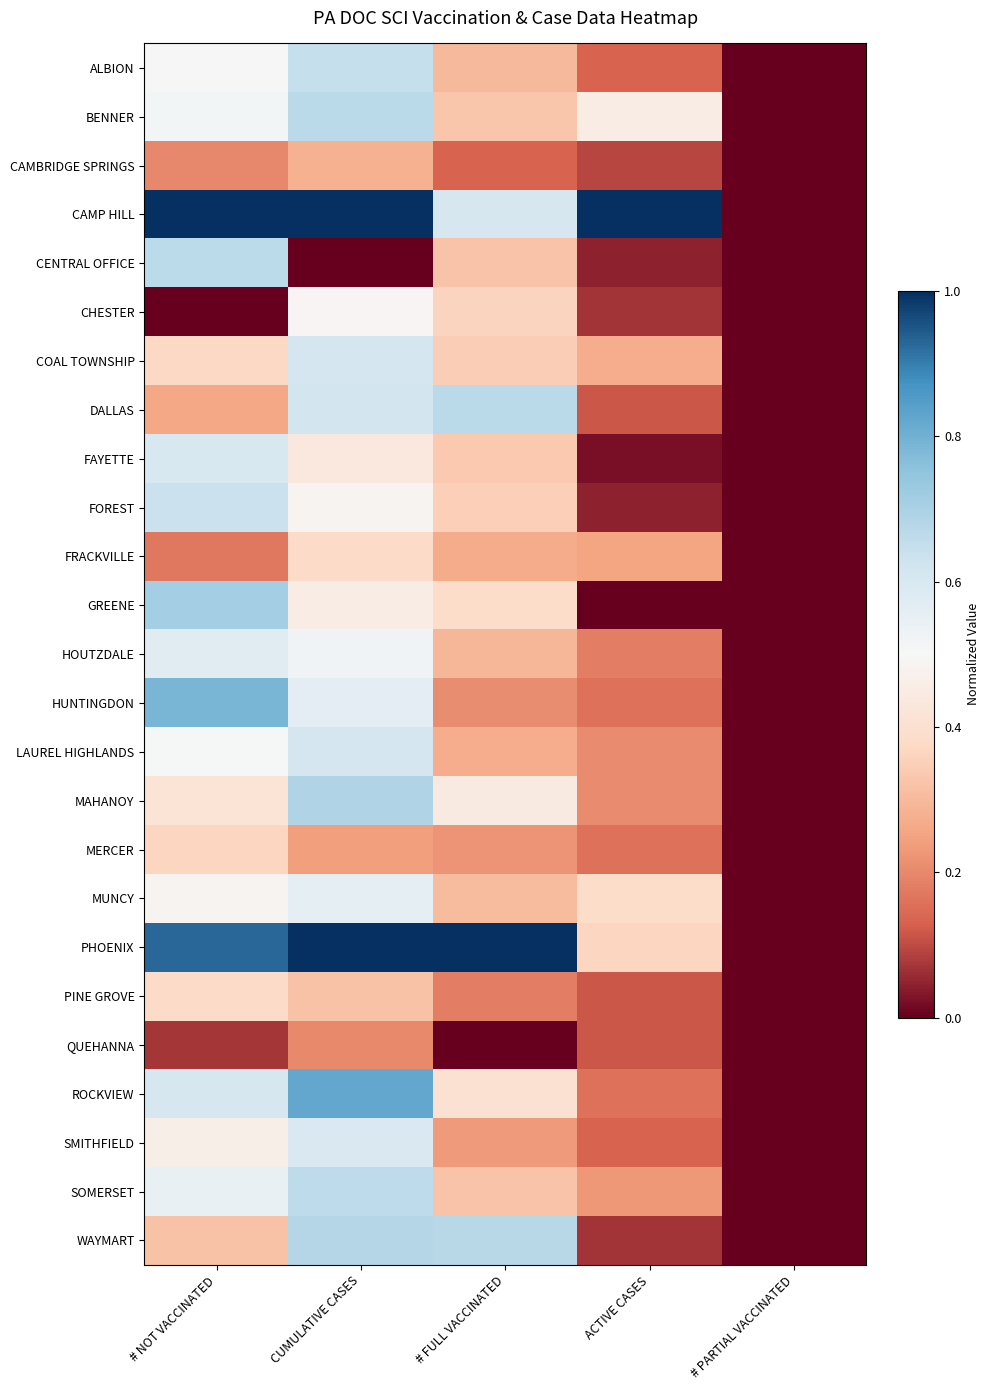

Rank the series by their maximum value, from highest to lowest.

CAMP HILL, PHOENIX, ROCKVIEW, HUNTINGDON, GREENE, MAHANOY, WAYMART, BENNER, DALLAS, CENTRAL OFFICE, SOMERSET, ALBION, FOREST, COAL TOWNSHIP, LAUREL HIGHLANDS, FAYETTE, SMITHFIELD, HOUTZDALE, MUNCY, CHESTER, PINE GROVE, FRACKVILLE, MERCER, CAMBRIDGE SPRINGS, QUEHANNA